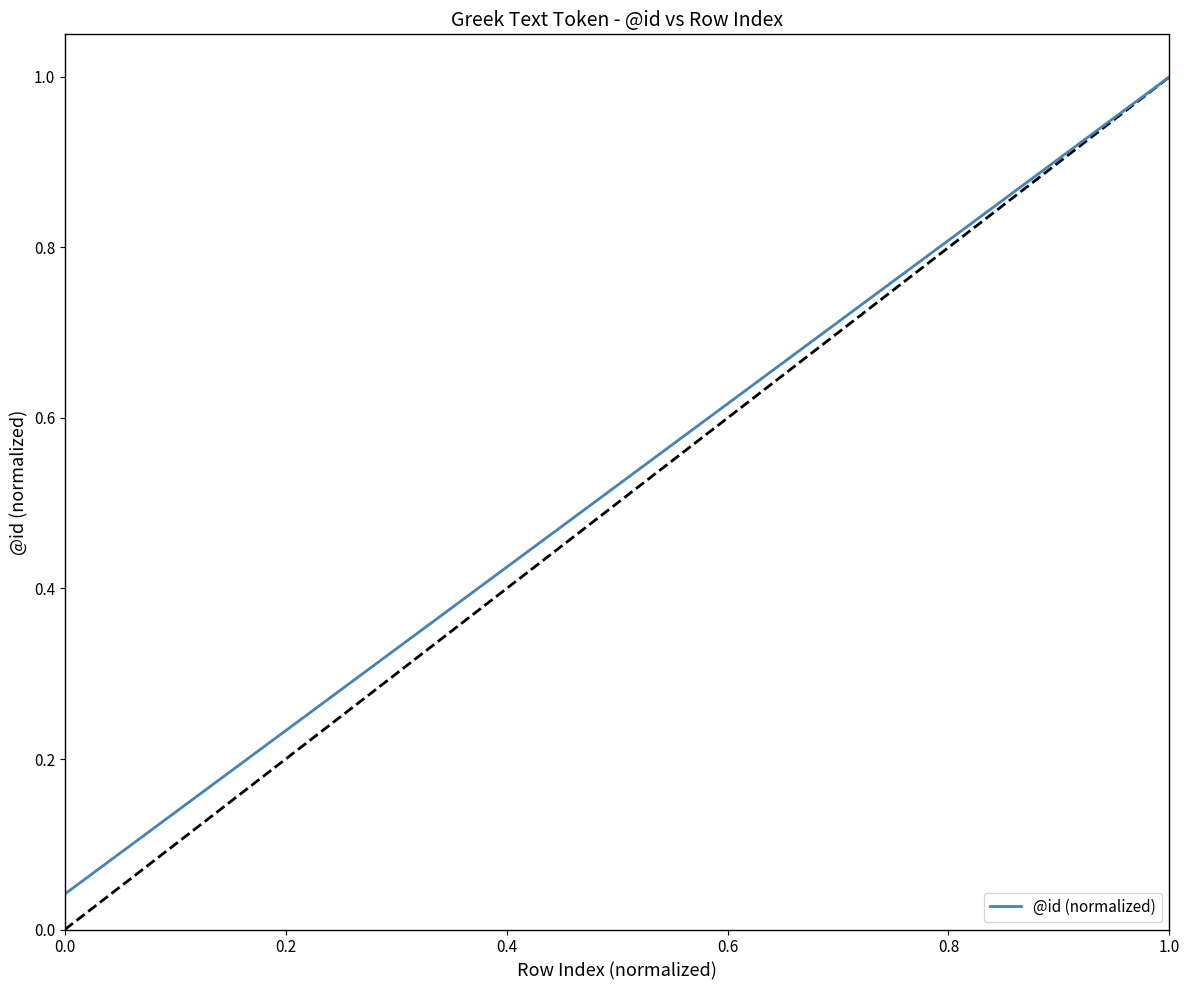

What is the value of the 9th point from the left?

0.4